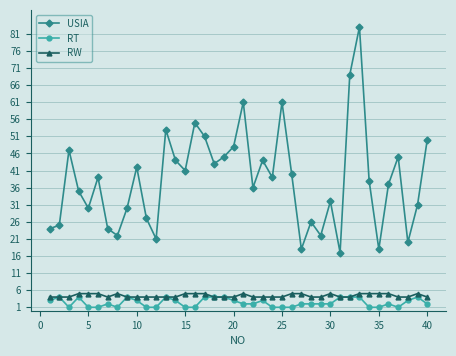

What is the value of the USIA point at the 34th from the left?

38